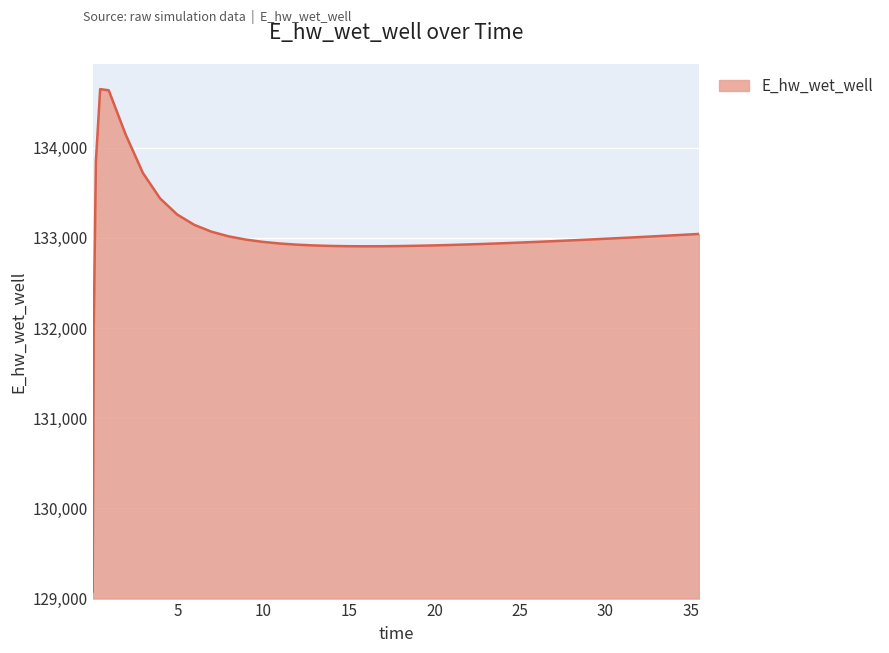

What is the difference between the maximum and minimum values?

5571.0